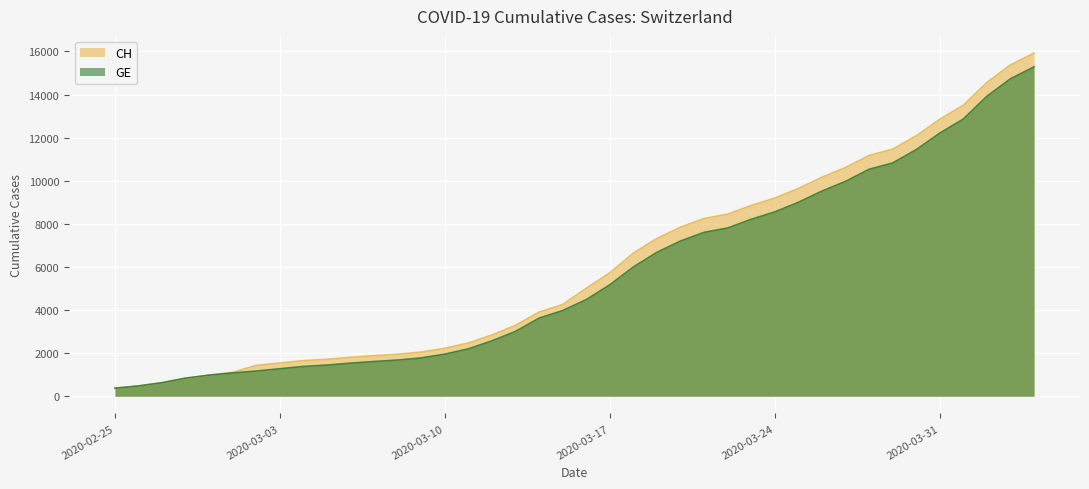

Is it true that GE equals 2331 at 2020-03-04?

False